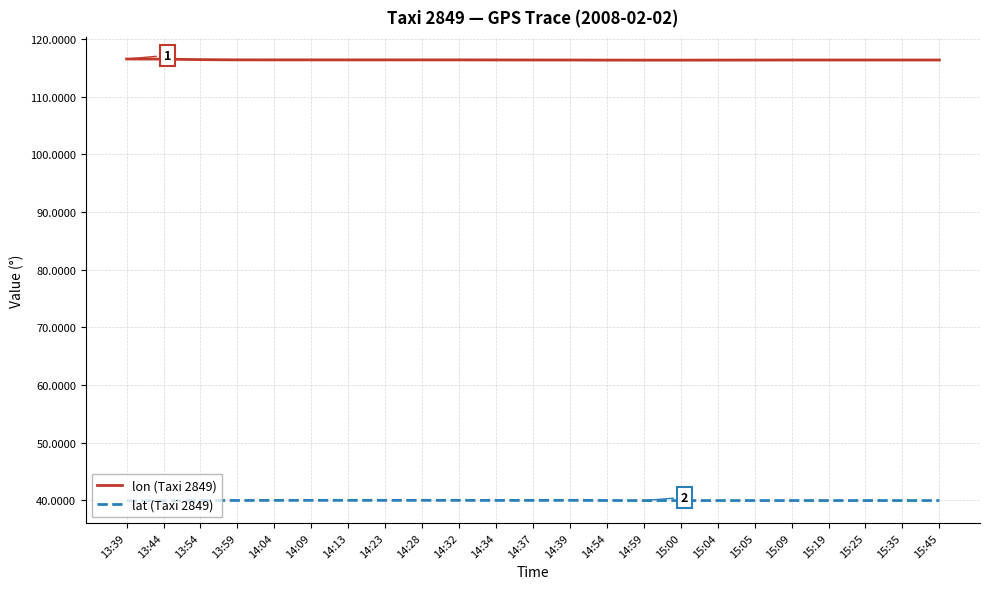

Is it true that lon (Taxi 2849) equals 116.3 at 14:39?

True